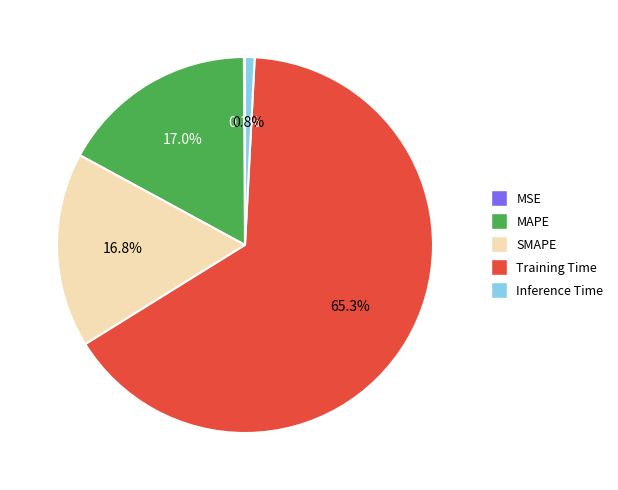

Which category has the biggest portion of the pie?

Training Time